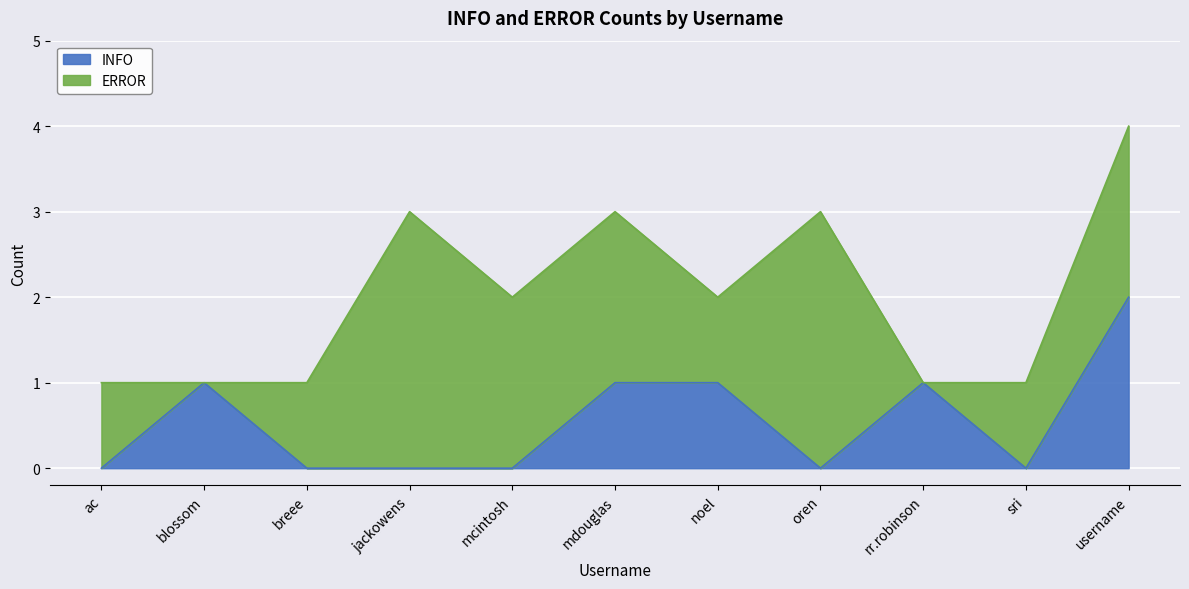

At which category is the sum across all series the highest?

username